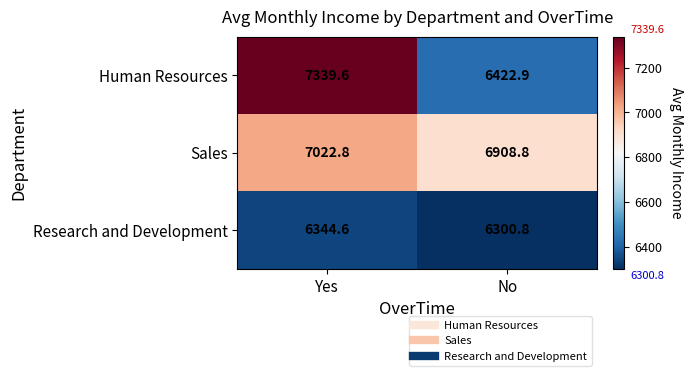

Rank the categories by Research and Development value from lowest to highest.

No, Yes